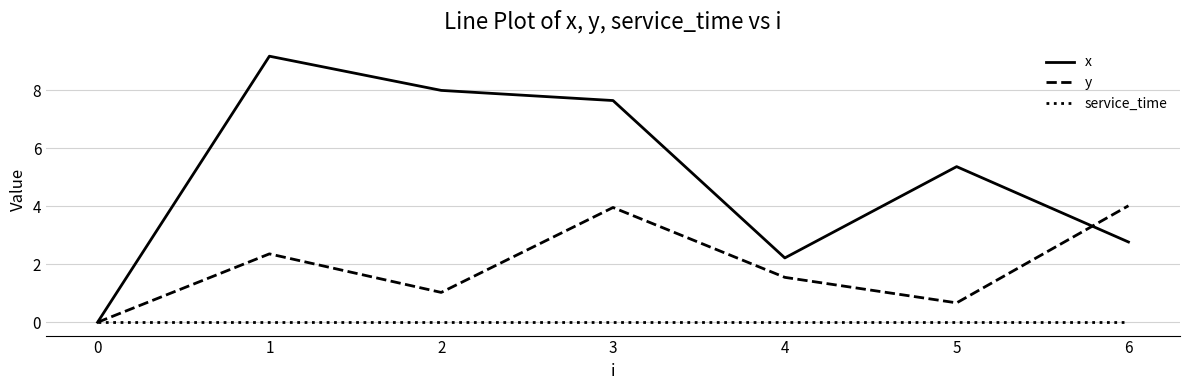

Read the y value at 6.

4.0